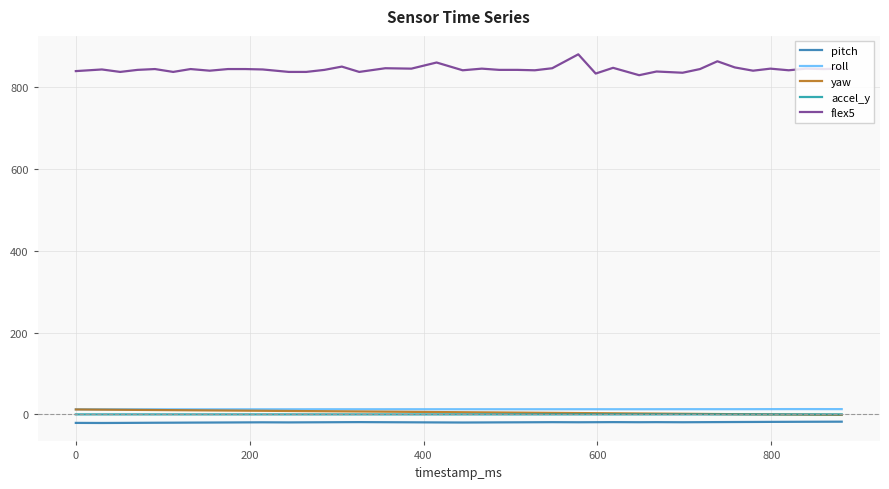

Which series has the largest total across all categories?

flex5